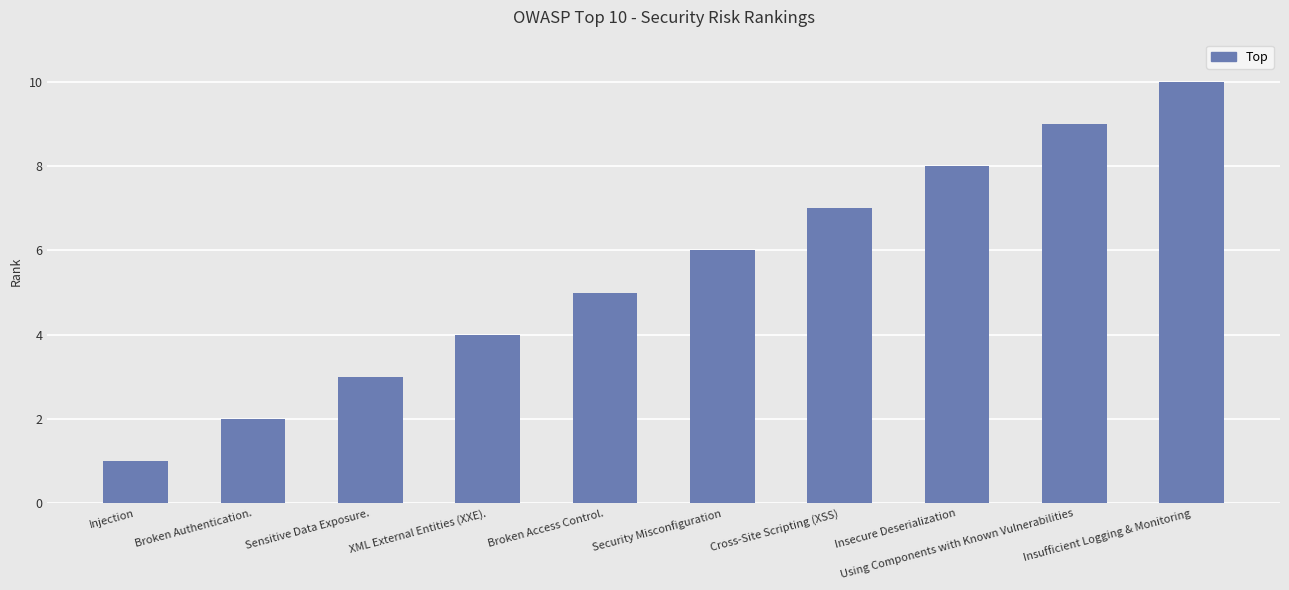

What is the difference between the maximum and minimum values?

9